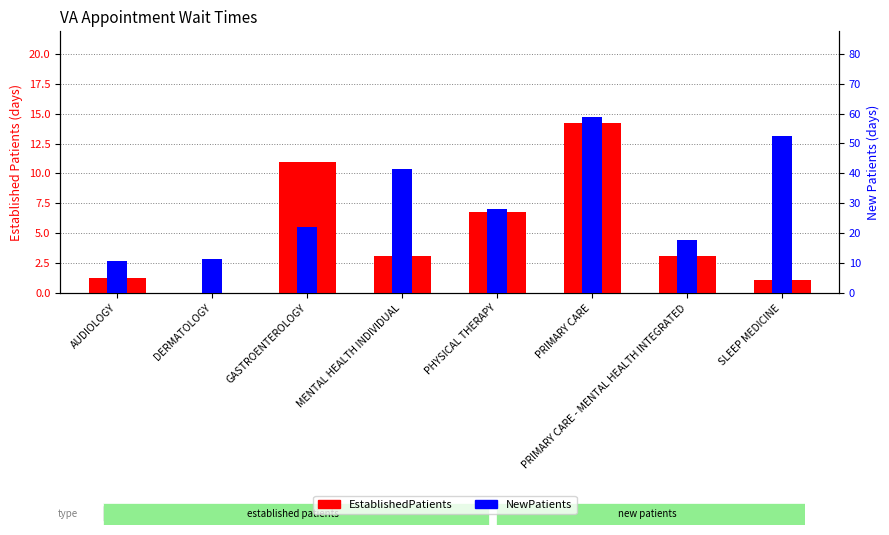

How many bars are there in total?

16